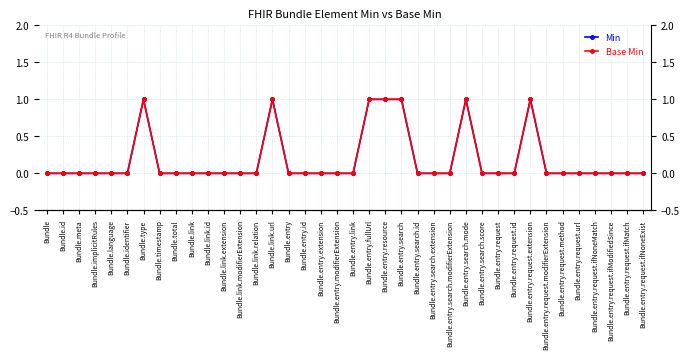

At Bundle.entry.request.ifModifiedSince, list the series in order from smallest to largest.

Min, Base Min